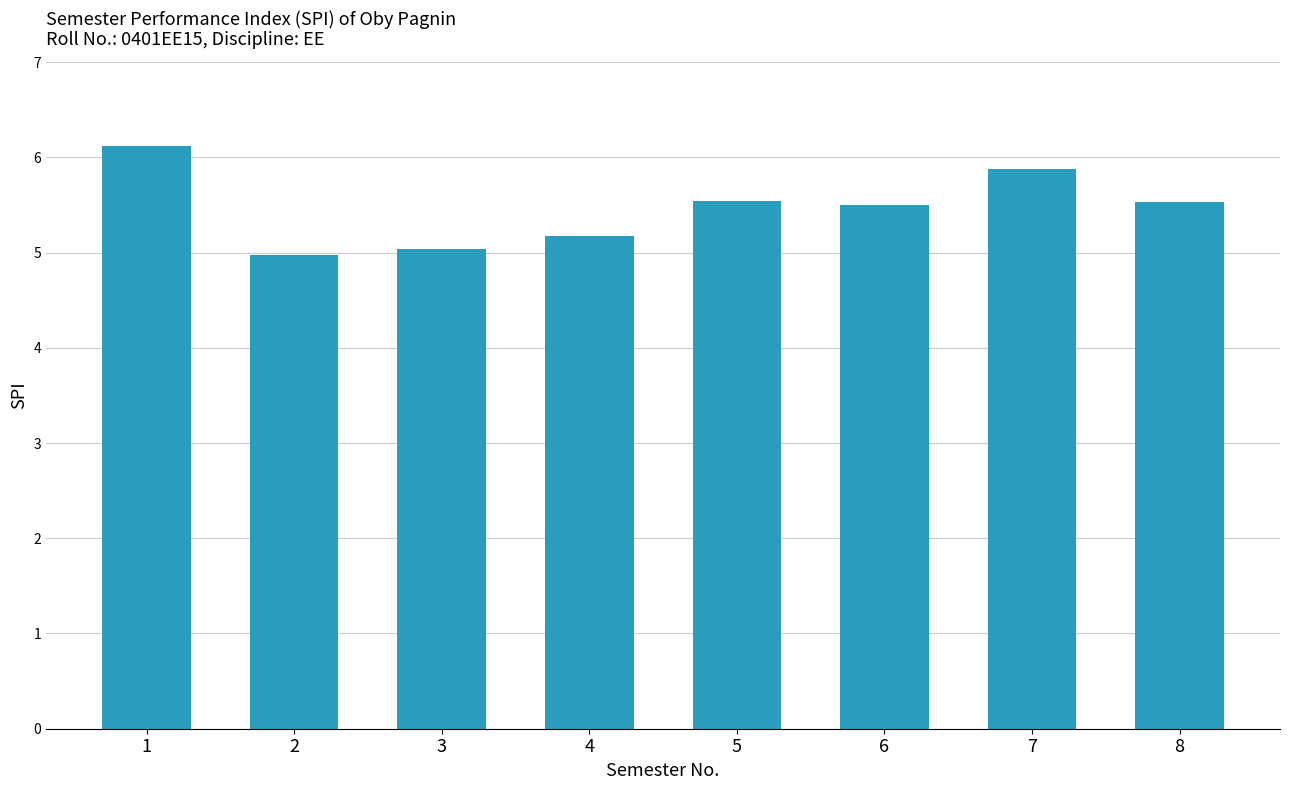

Which label corresponds to the largest value in the chart?

1